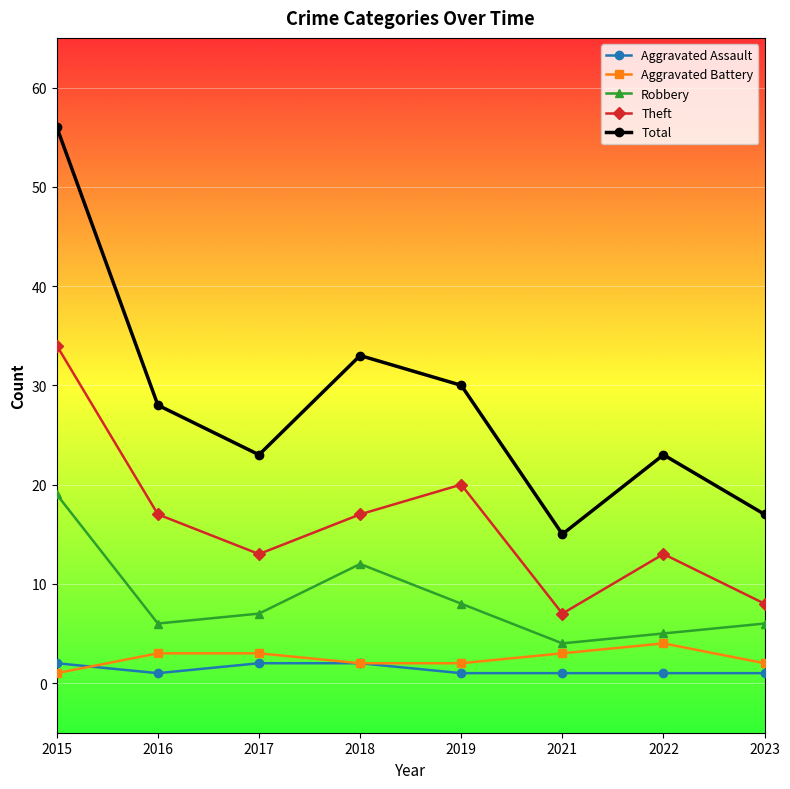

Which category has the lowest value in the Theft series?

2021